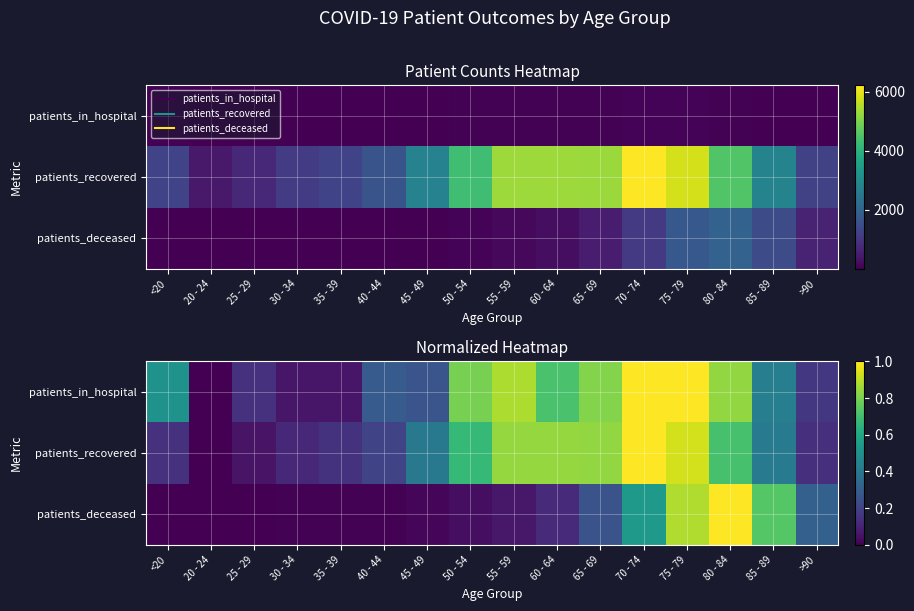

Count the number of categories in the chart.

16